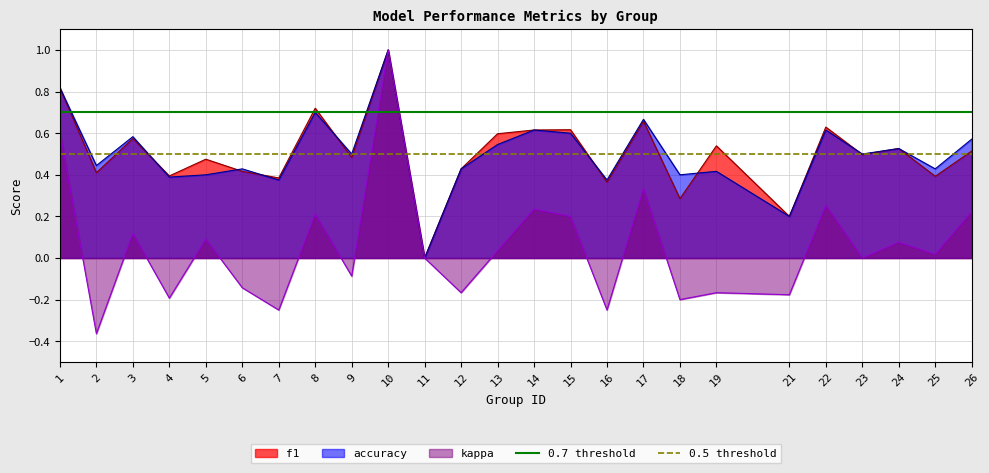

Which has a higher value, 1 or 2?

1